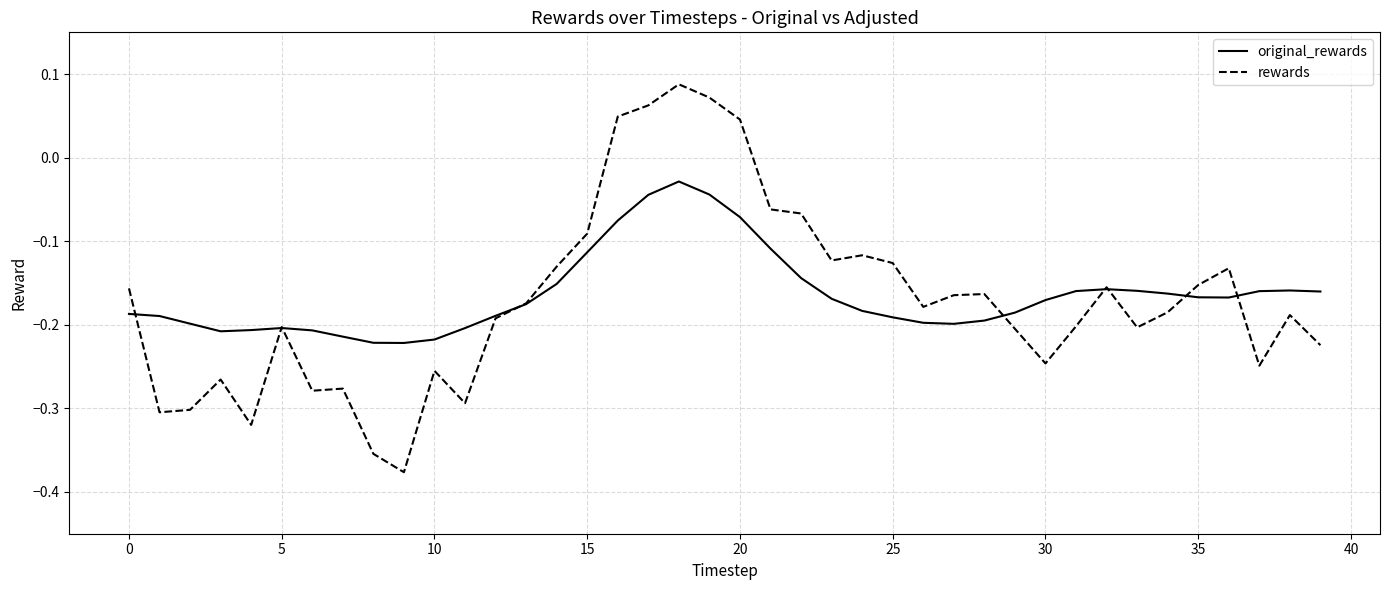

What is the sum of all original_rewards values?

-6.6